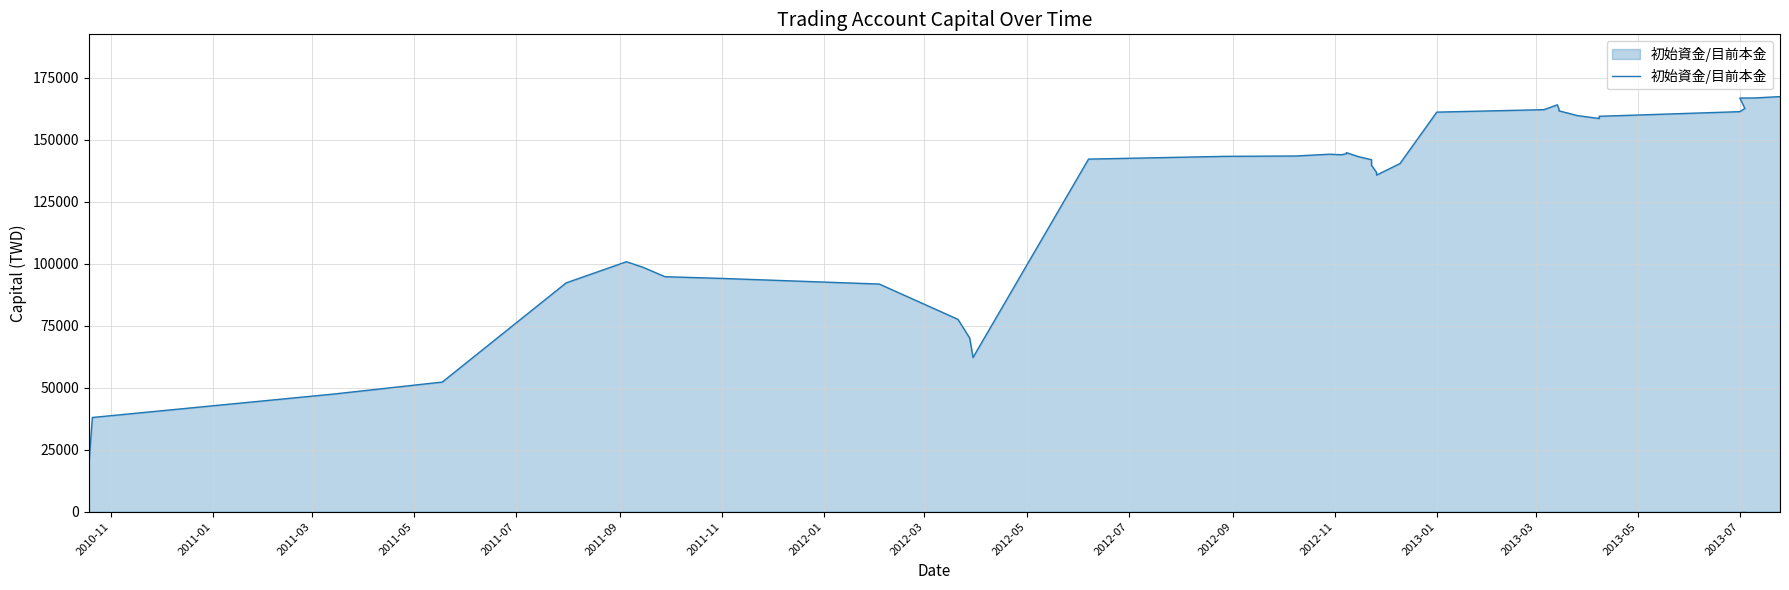

What is the average value?

125580